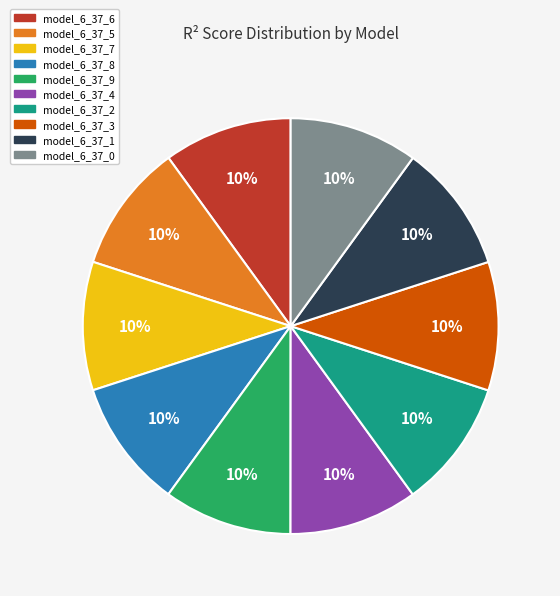

Is it true that model_6_37_6 is 2% of the pie?

False